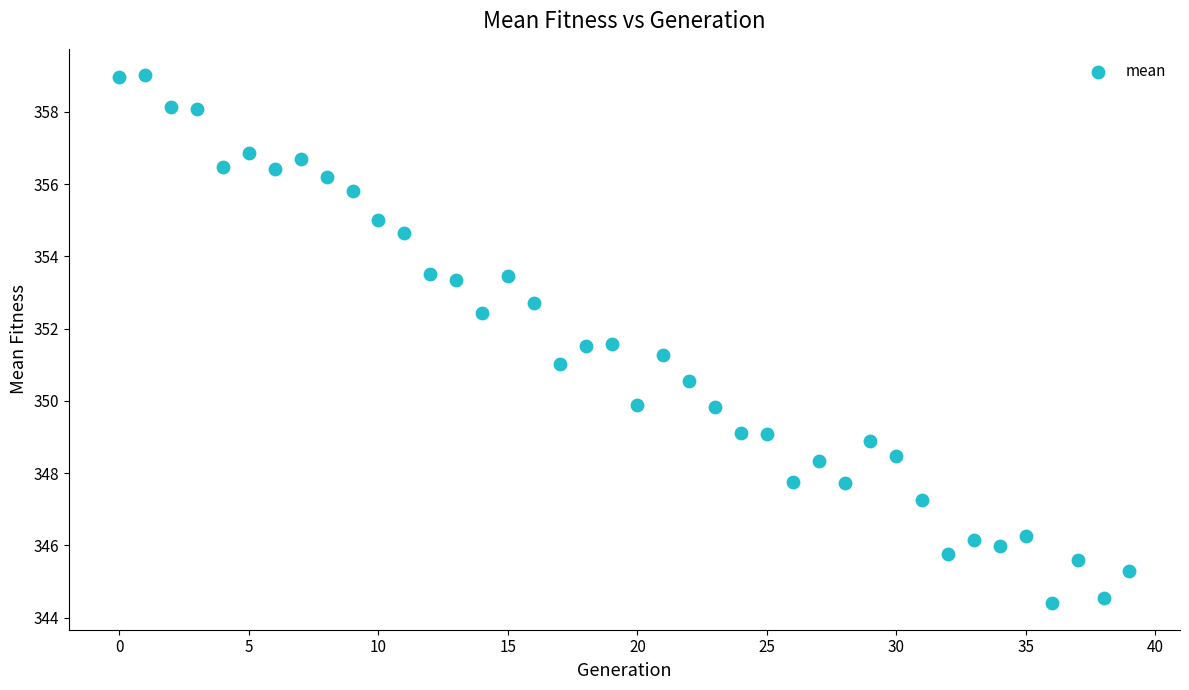

What is the range of Y values (max minus min)?

14.6